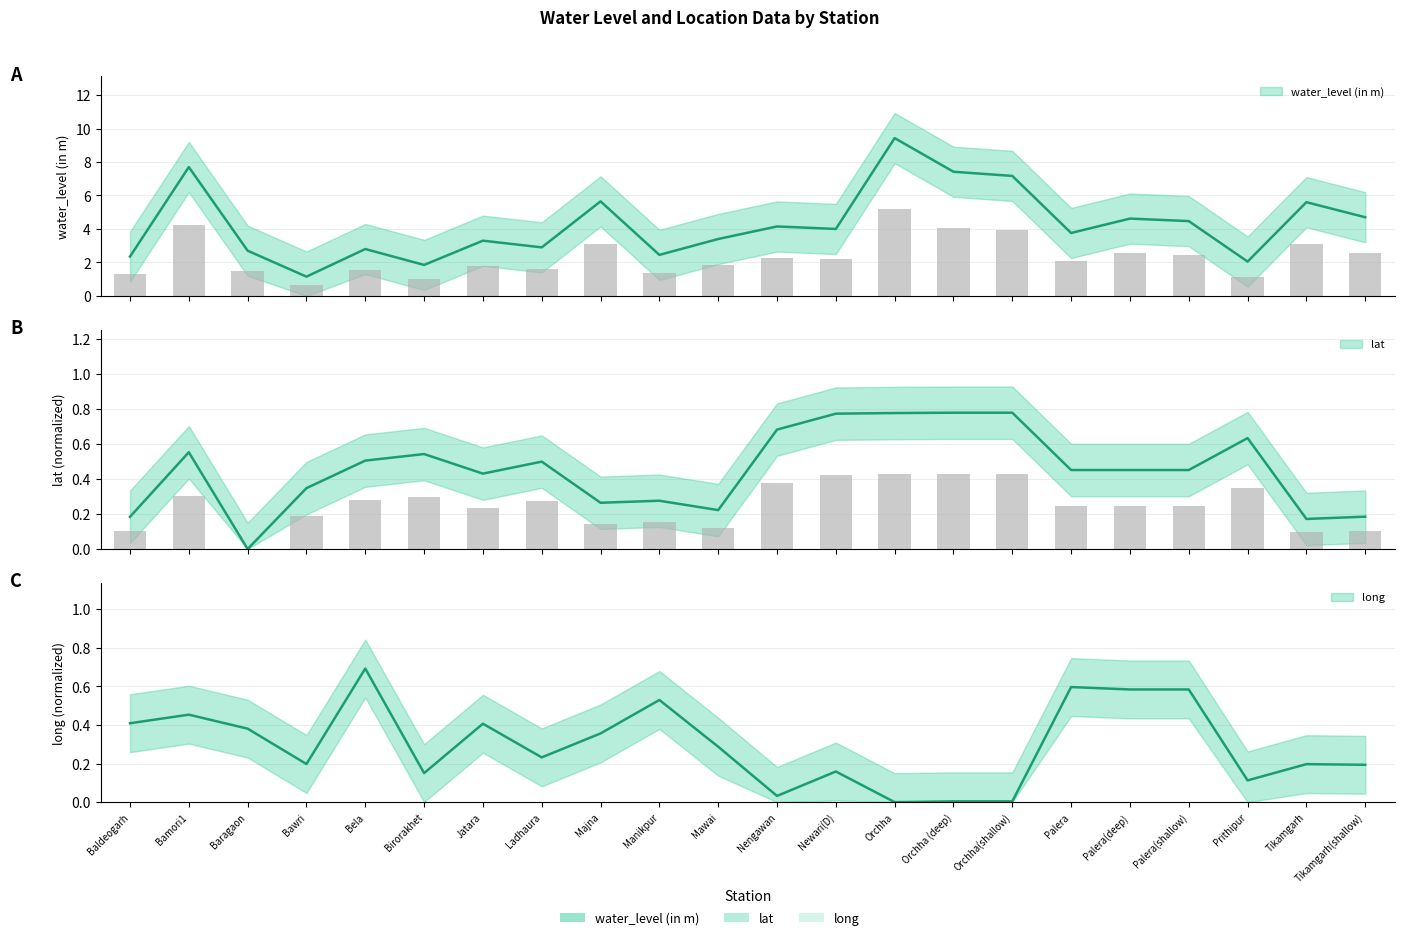

Reading left to right, what are all the values shown in this chart?

water_level (in m): 1.3	4.2	1.5	0.6	1.5	1.0	1.8	1.6	3.1	1.3	1.9	2.3	2.2	5.2	4.1	3.9	2.1	2.5	2.5	1.1	3.1	2.6
lat: 0.1	0.3	0.0	0.2	0.3	0.3	0.2	0.3	0.1	0.2	0.1	0.4	0.4	0.4	0.4	0.4	0.2	0.2	0.2	0.3	0.1	0.1
long: 0.4	0.5	0.4	0.2	0.7	0.2	0.4	0.2	0.4	0.5	0.3	0.0	0.2	0.0	0.0	0.0	0.6	0.6	0.6	0.1	0.2	0.2